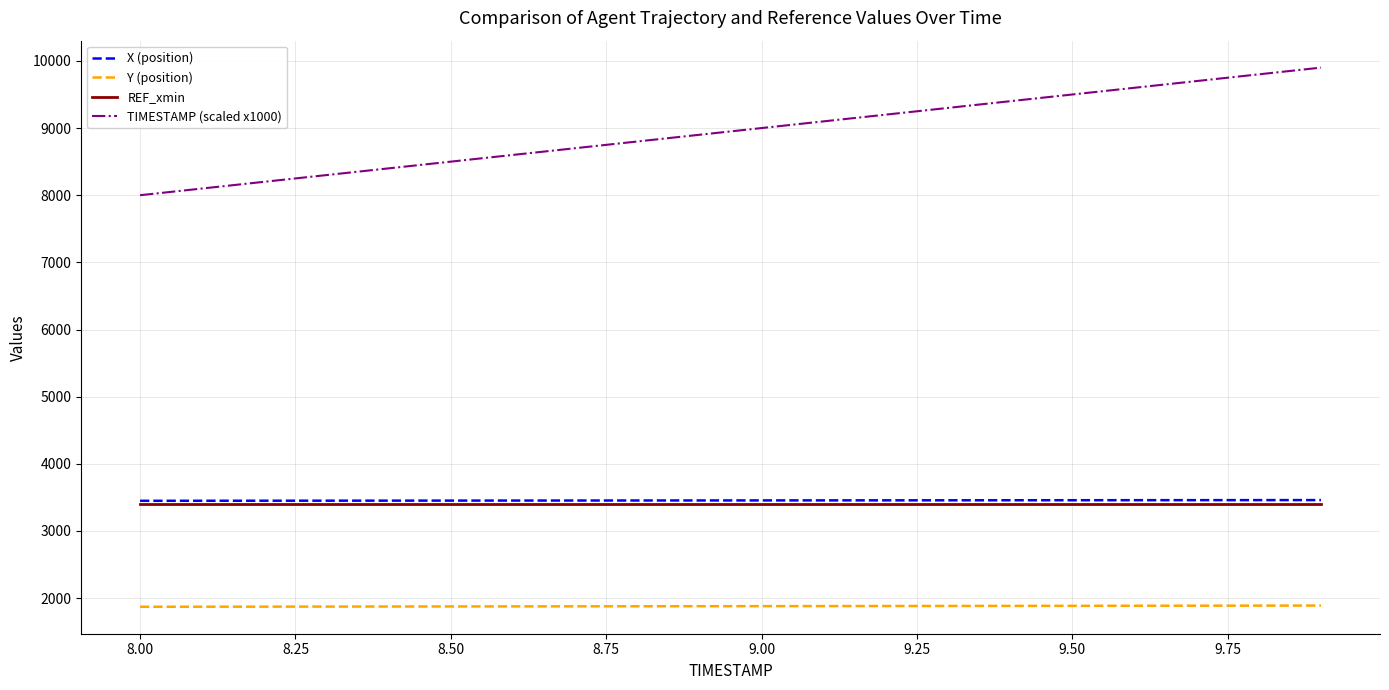

True or false: REF_xmin and Y (position) intersect in this chart.

False